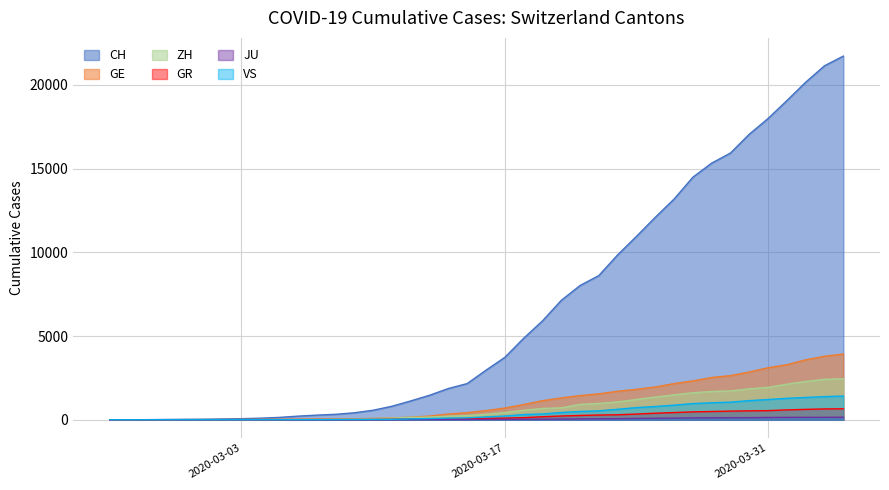

Reading left to right, extract all data points from this chart.

CH: 2020-02-25=0	2020-02-26=4	2020-02-27=8	2020-02-28=19	2020-02-29=29	2020-03-01=35	2020-03-02=49	2020-03-03=68	2020-03-04=96	2020-03-05=142	2020-03-06=218	2020-03-07=279	2020-03-08=327	2020-03-09=419	2020-03-10=571	2020-03-11=809	2020-03-12=1128	2020-03-13=1466	2020-03-14=1869	2020-03-15=2163	2020-03-16=2962	2020-03-17=3728	2020-03-18=4865	2020-03-19=5903	2020-03-20=7129	2020-03-21=8019	2020-03-22=8614	2020-03-23=9850	2020-03-24=10954	2020-03-25=12093	2020-03-26=13182	2020-03-27=14488	2020-03-28=15329	2020-03-29=15932	2020-03-30=17056	2020-03-31=17996	2020-04-01=19064	2020-04-02=20163	2020-04-03=21144	2020-04-04=21722
GE: 2020-02-25=0	2020-02-26=1	2020-02-27=1	2020-02-28=4	2020-02-29=8	2020-03-01=9	2020-03-02=10	2020-03-03=13	2020-03-04=15	2020-03-05=20	2020-03-06=29	2020-03-07=42	2020-03-08=44	2020-03-09=59	2020-03-10=79	2020-03-11=112	2020-03-12=153	2020-03-13=224	2020-03-14=343	2020-03-15=425	2020-03-16=549	2020-03-17=701	2020-03-18=911	2020-03-19=1139	2020-03-20=1307	2020-03-21=1445	2020-03-22=1549	2020-03-23=1703	2020-03-24=1820	2020-03-25=1960	2020-03-26=2161	2020-03-27=2322	2020-03-28=2527	2020-03-29=2638	2020-03-30=2855	2020-03-31=3109	2020-04-01=3289	2020-04-02=3582	2020-04-03=3793	2020-04-04=3928
ZH: 2020-02-25=0	2020-02-26=0	2020-02-27=2	2020-02-28=2	2020-02-29=6	2020-03-01=7	2020-03-02=10	2020-03-03=13	2020-03-04=15	2020-03-05=23	2020-03-06=29	2020-03-07=34	2020-03-08=40	2020-03-09=49	2020-03-10=62	2020-03-11=101	2020-03-12=140	2020-03-13=163	2020-03-14=218	2020-03-15=250	2020-03-16=326	2020-03-17=429	2020-03-18=568	2020-03-19=679	2020-03-20=711	2020-03-21=919	2020-03-22=978	2020-03-23=1067	2020-03-24=1213	2020-03-25=1357	2020-03-26=1489	2020-03-27=1616	2020-03-28=1690	2020-03-29=1722	2020-03-30=1848	2020-03-31=1936	2020-04-01=2125	2020-04-02=2289	2020-04-03=2417	2020-04-04=2450
GR: 2020-02-25=0	2020-02-26=2	2020-02-27=2	2020-02-28=6	2020-02-29=6	2020-03-01=6	2020-03-02=9	2020-03-03=9	2020-03-04=12	2020-03-05=14	2020-03-06=16	2020-03-07=17	2020-03-08=18	2020-03-09=18	2020-03-10=22	2020-03-11=31	2020-03-12=43	2020-03-13=53	2020-03-14=56	2020-03-15=71	2020-03-16=84	2020-03-17=101	2020-03-18=128	2020-03-19=182	2020-03-20=226	2020-03-21=258	2020-03-22=284	2020-03-23=300	2020-03-24=343	2020-03-25=393	2020-03-26=433	2020-03-27=474	2020-03-28=495	2020-03-29=519	2020-03-30=535	2020-03-31=547	2020-04-01=592	2020-04-02=622	2020-04-03=649	2020-04-04=657
JU: 2020-02-25=0	2020-02-26=0	2020-02-27=1	2020-02-28=1	2020-02-29=1	2020-03-01=1	2020-03-02=1	2020-03-03=2	2020-03-04=2	2020-03-05=4	2020-03-06=4	2020-03-07=5	2020-03-08=5	2020-03-09=7	2020-03-10=7	2020-03-11=7	2020-03-12=12	2020-03-13=17	2020-03-14=18	2020-03-15=19	2020-03-16=25	2020-03-17=29	2020-03-18=32	2020-03-19=36	2020-03-20=44	2020-03-21=54	2020-03-22=61	2020-03-23=69	2020-03-24=82	2020-03-25=92	2020-03-26=100	2020-03-27=114	2020-03-28=119	2020-03-29=127	2020-03-30=128	2020-03-31=140	2020-04-01=145	2020-04-02=149	2020-04-03=149	2020-04-04=154
VS: 2020-02-25=0	2020-02-26=0	2020-02-27=0	2020-02-28=1	2020-02-29=1	2020-03-01=2	2020-03-02=3	2020-03-03=3	2020-03-04=4	2020-03-05=5	2020-03-06=6	2020-03-07=7	2020-03-08=12	2020-03-09=17	2020-03-10=22	2020-03-11=30	2020-03-12=53	2020-03-13=76	2020-03-14=98	2020-03-15=115	2020-03-16=172	2020-03-17=225	2020-03-18=312	2020-03-19=349	2020-03-20=436	2020-03-21=498	2020-03-22=535	2020-03-23=628	2020-03-24=728	2020-03-25=793	2020-03-26=874	2020-03-27=968	2020-03-28=1017	2020-03-29=1055	2020-03-30=1144	2020-03-31=1211	2020-04-01=1282	2020-04-02=1334	2020-04-03=1385	2020-04-04=1418